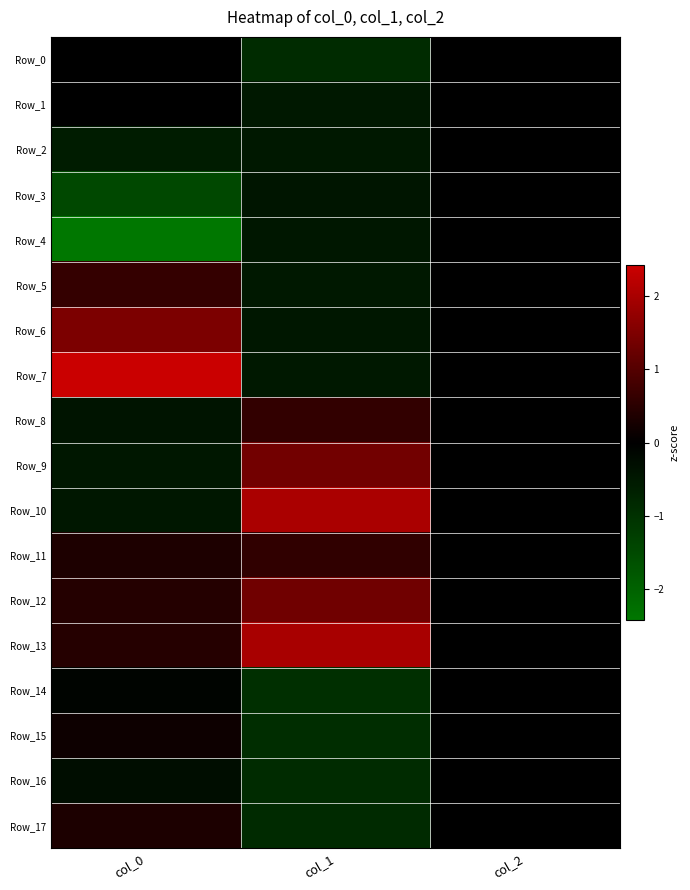

At col_1, list the series in order from smallest to largest.

Row_14, Row_15, Row_0, Row_16, Row_17, Row_1, Row_2, Row_5, Row_7, Row_4, Row_6, Row_3, Row_11, Row_8, Row_12, Row_9, Row_13, Row_10